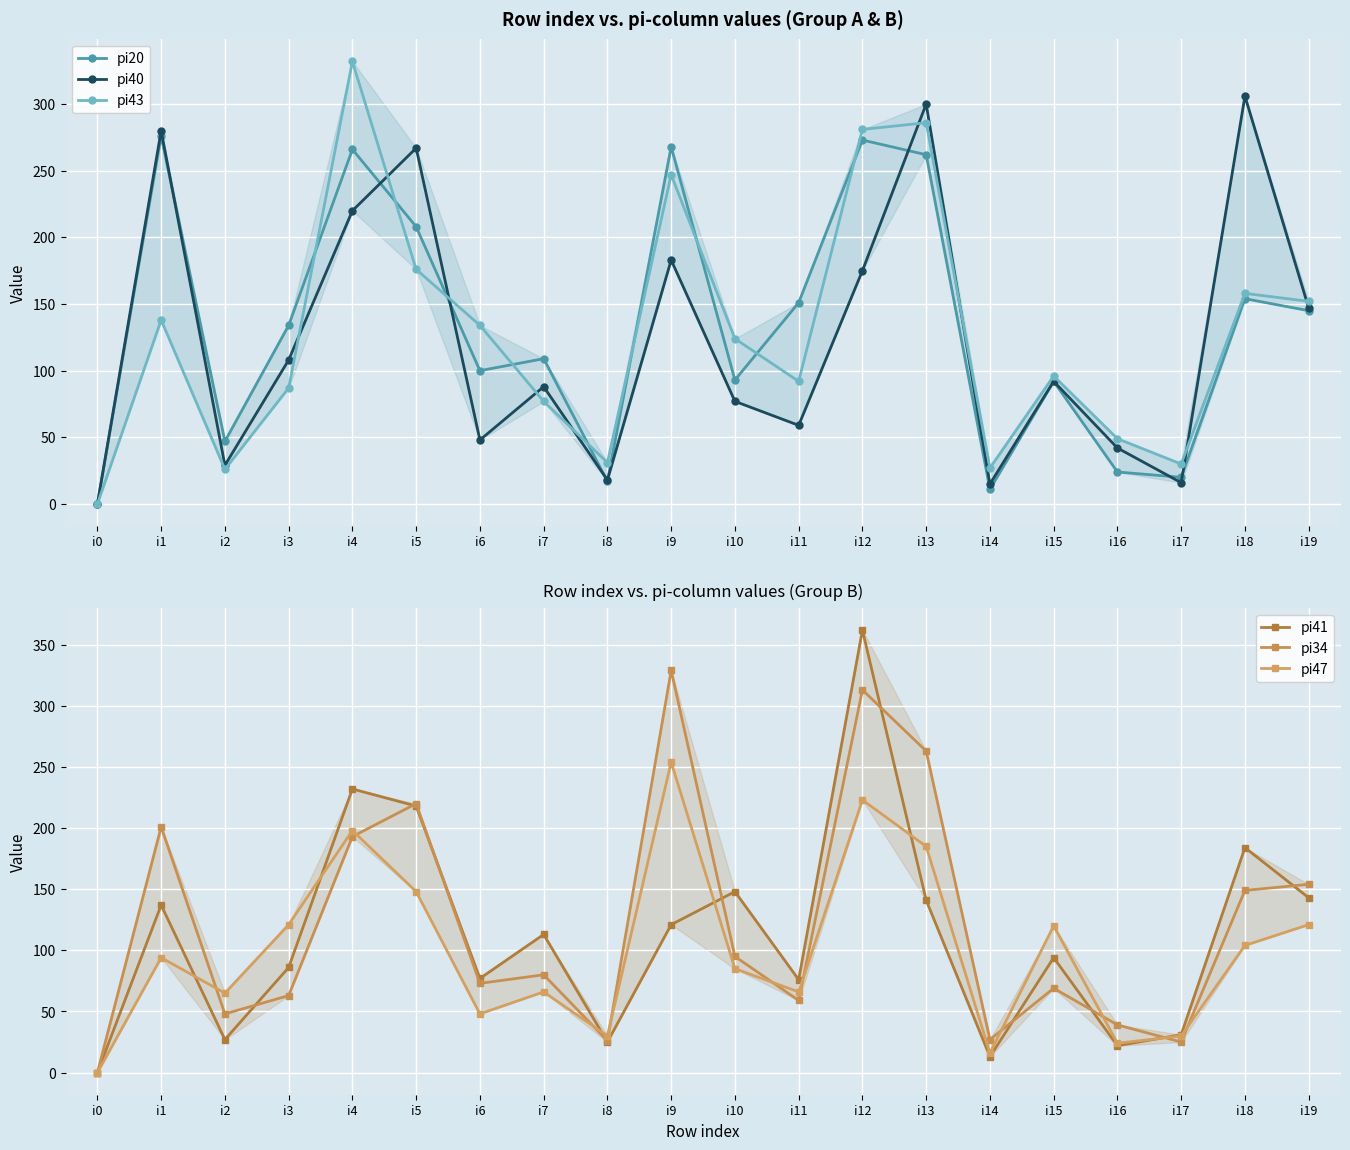

At which label does pi40 first exceed 92?

i1